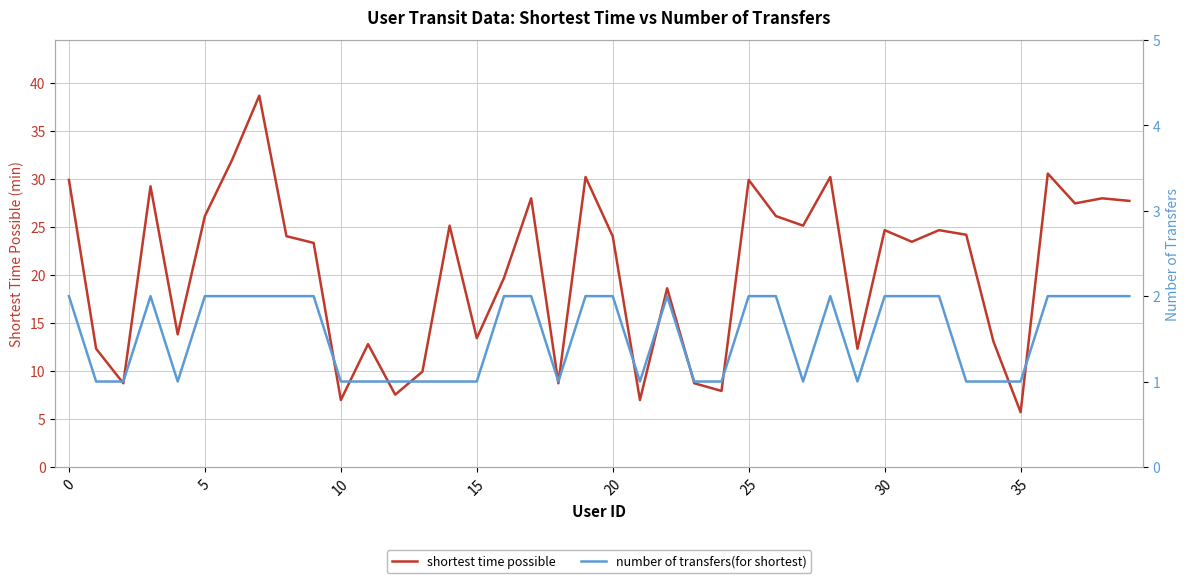

True or false: shortest time possible has a value of 9.3 at 35.

False